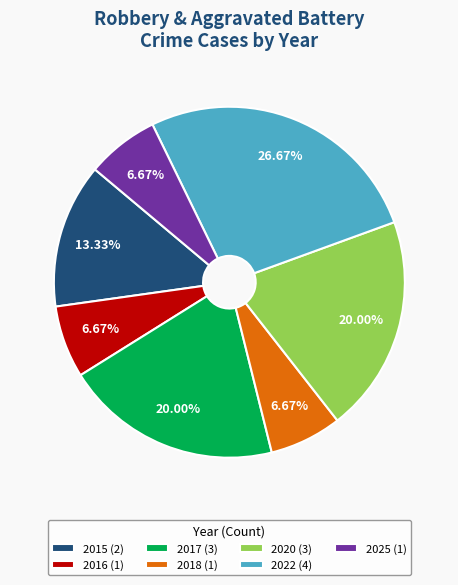

To the nearest percent, what percentage of the pie is 2025?

7%